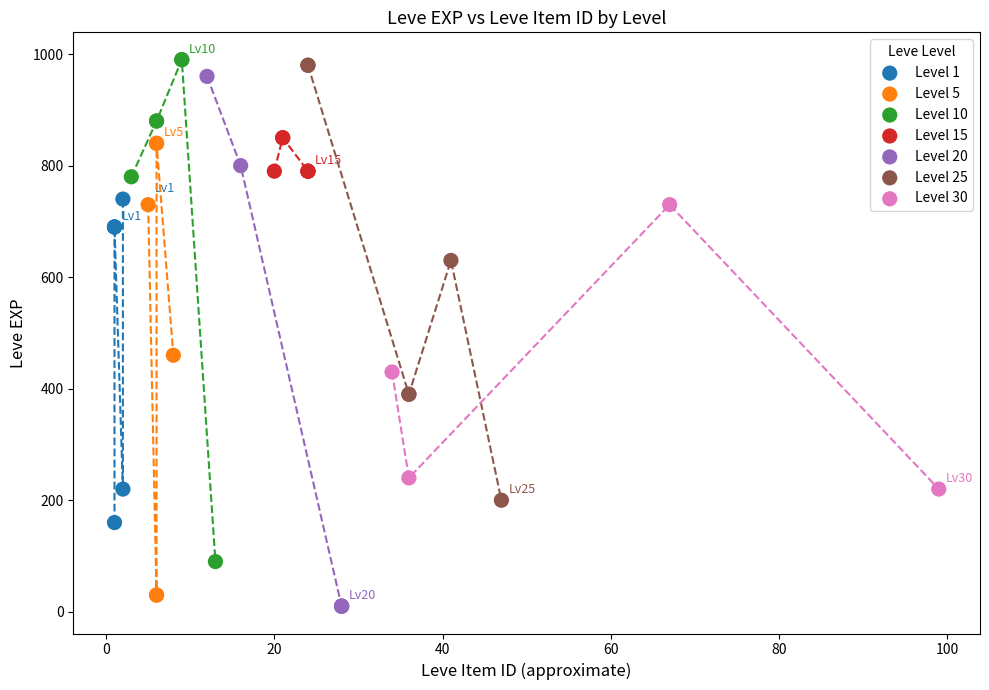

What are all the series names shown in the legend?

Level 1, Level 5, Level 10, Level 15, Level 20, Level 25, Level 30